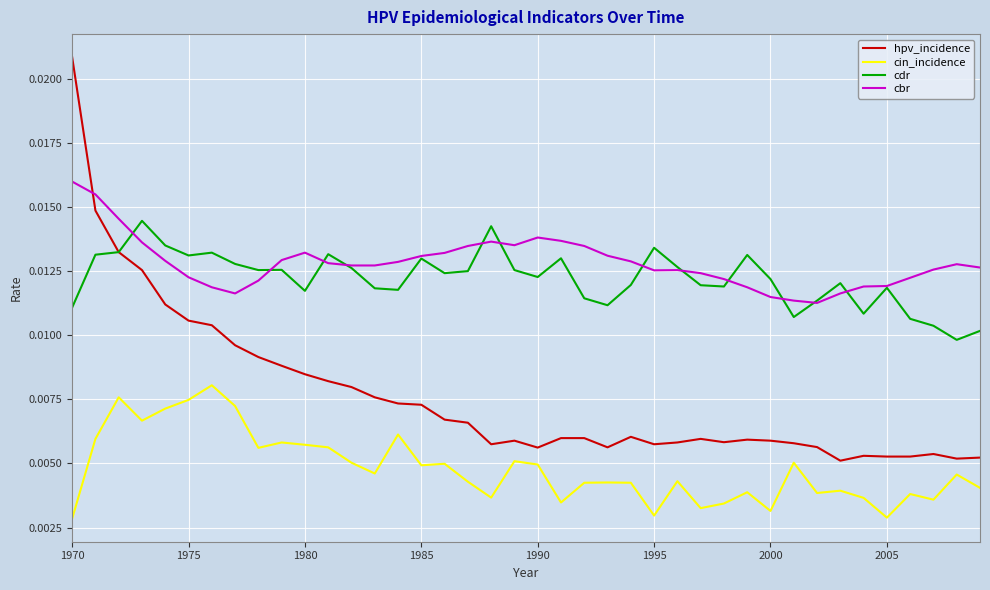

True or false: hpv_incidence and cbr intersect in this chart.

True